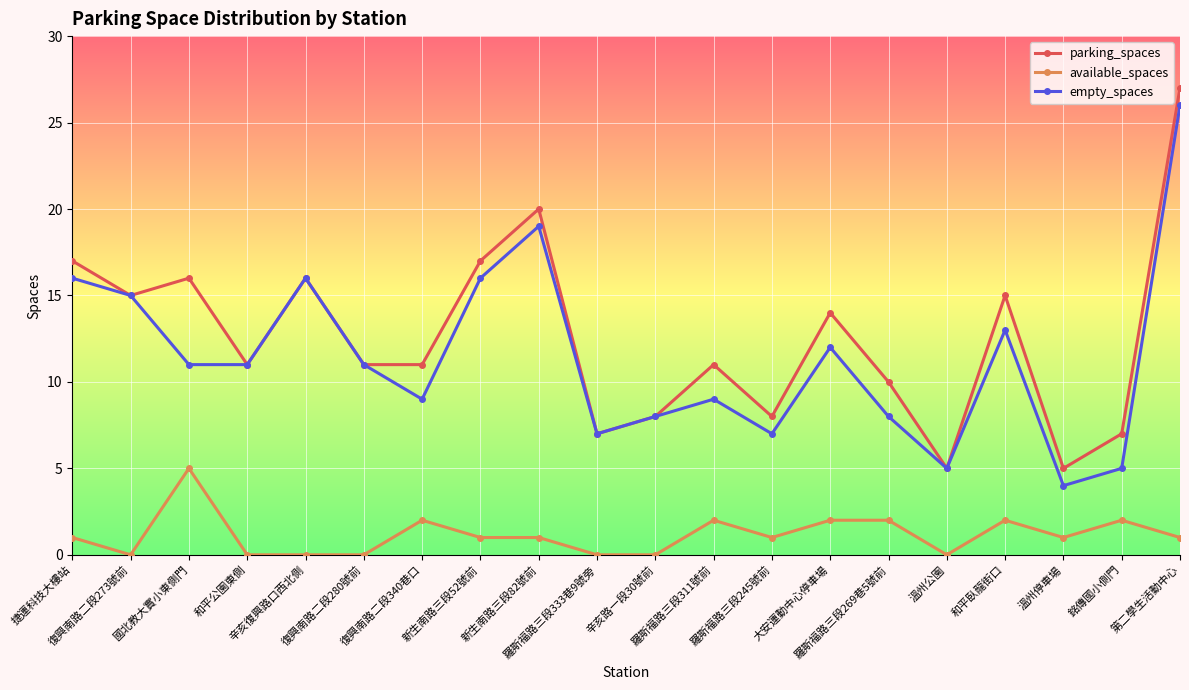

True or false: available_spaces has a value of 0 at 辛亥路一段30號前.

True